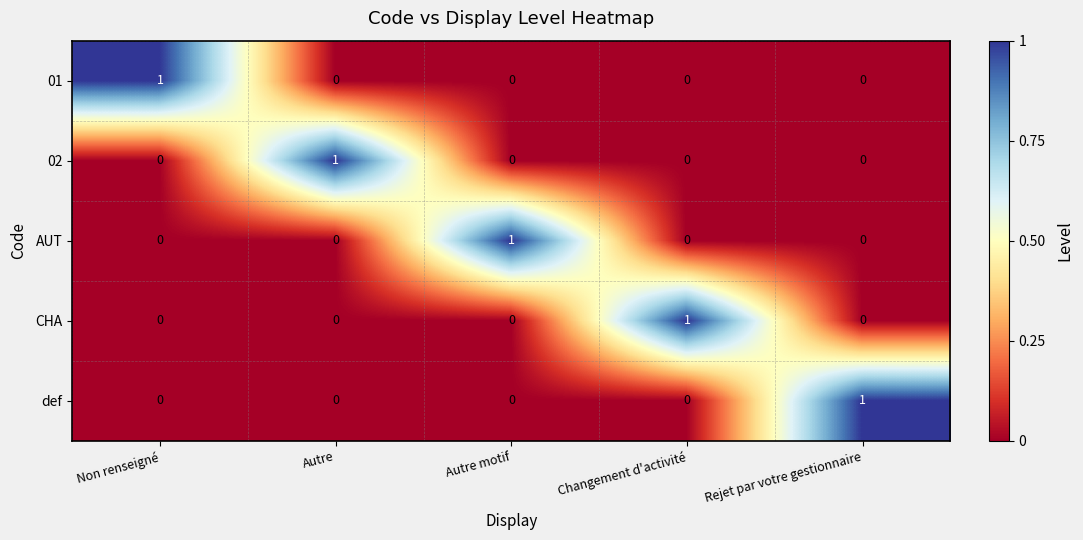

Reading left to right, what are all the values shown in this chart?

01: 1	0	0	0	0
02: 0	1	0	0	0
AUT: 0	0	1	0	0
CHA: 0	0	0	1	0
def: 0	0	0	0	1